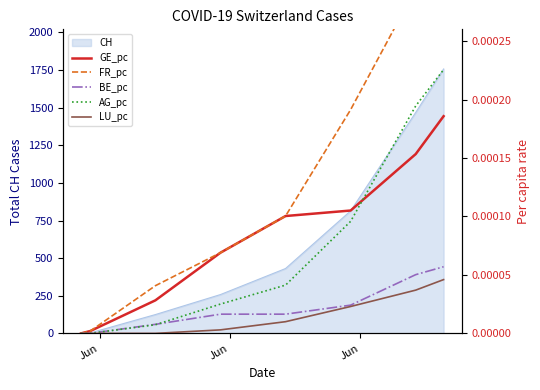

True or false: LU_pc and AG_pc intersect in this chart.

False